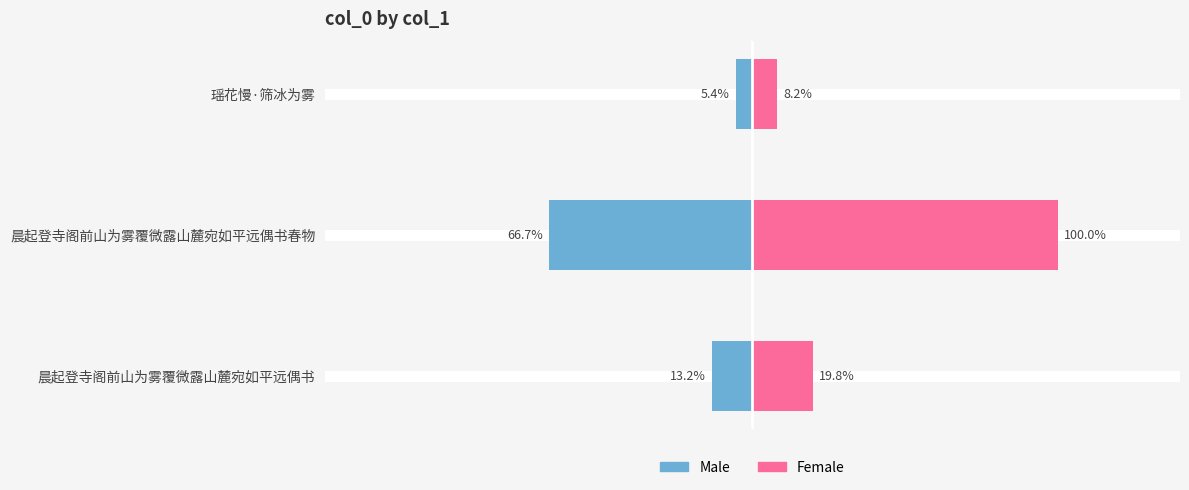

At how many categories does at least one series exceed 464391?

1